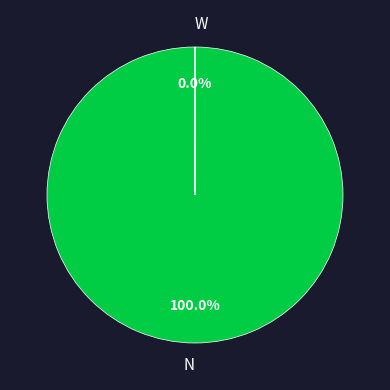

Does N represent more than half of the total?

Yes